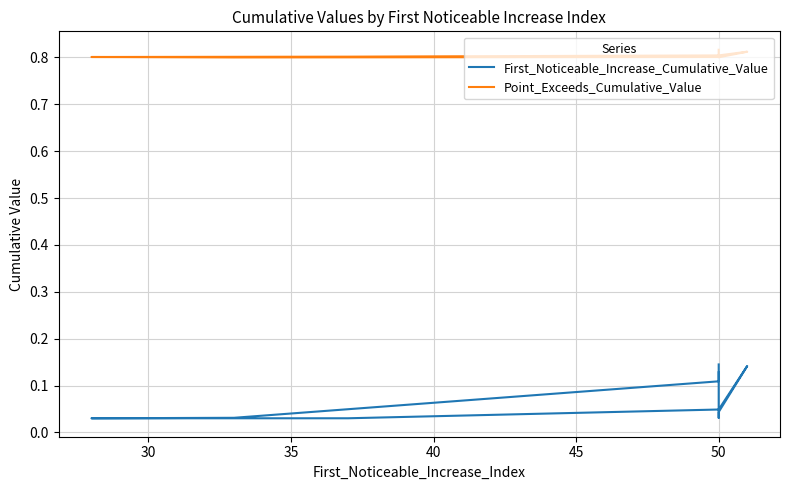

True or false: First_Noticeable_Increase_Cumulative_Value has a value of 0.1 at 50.

False